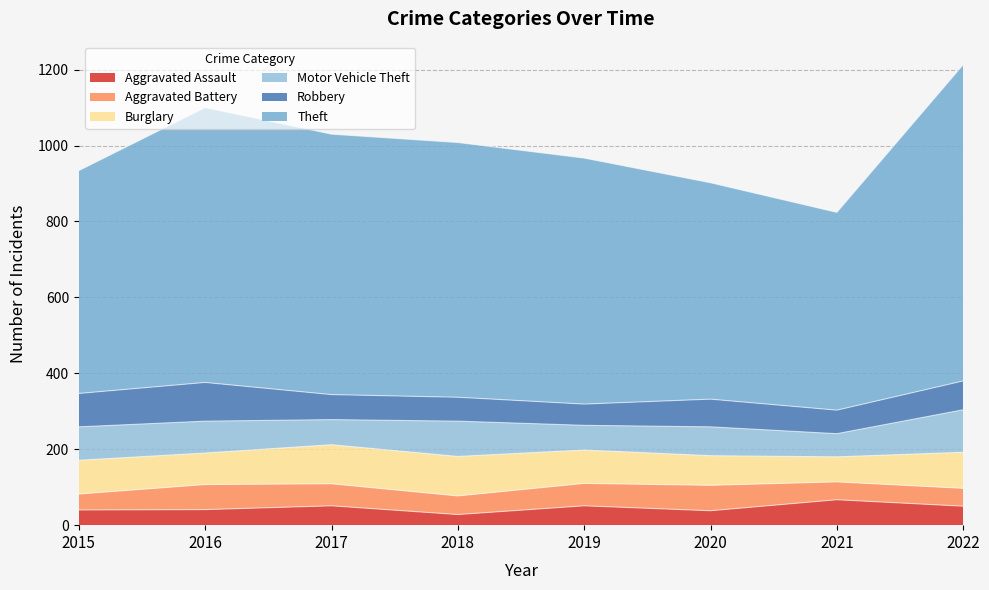

Which category has the lowest value in the Robbery series?

2019